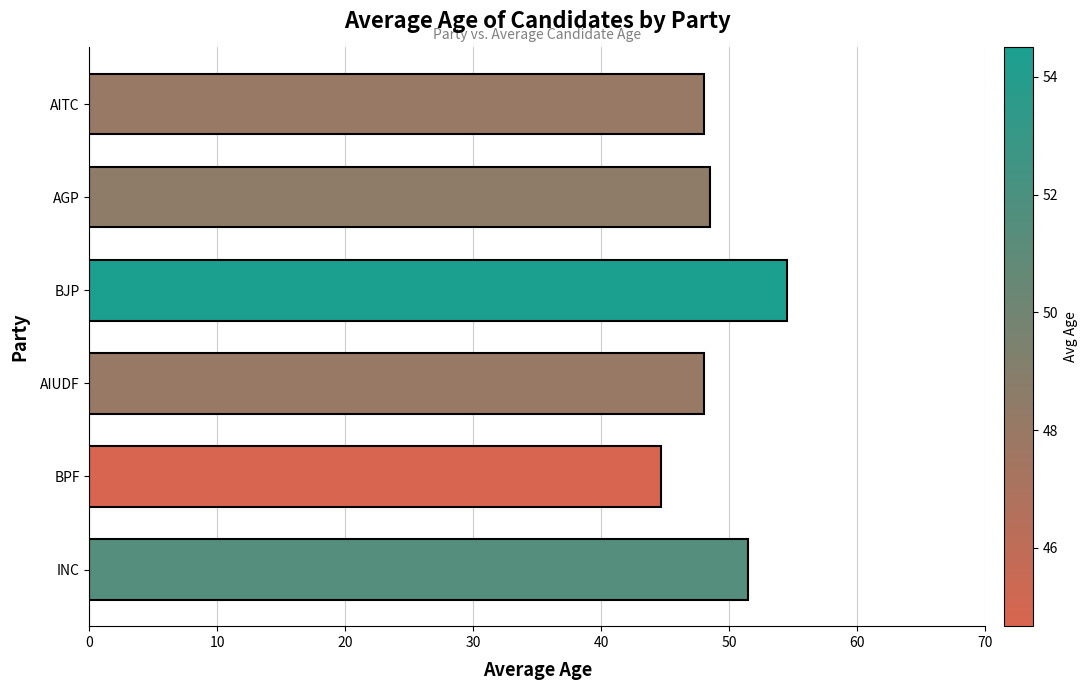

The chart shows a value of 48.5 at AGP. True or false?

True